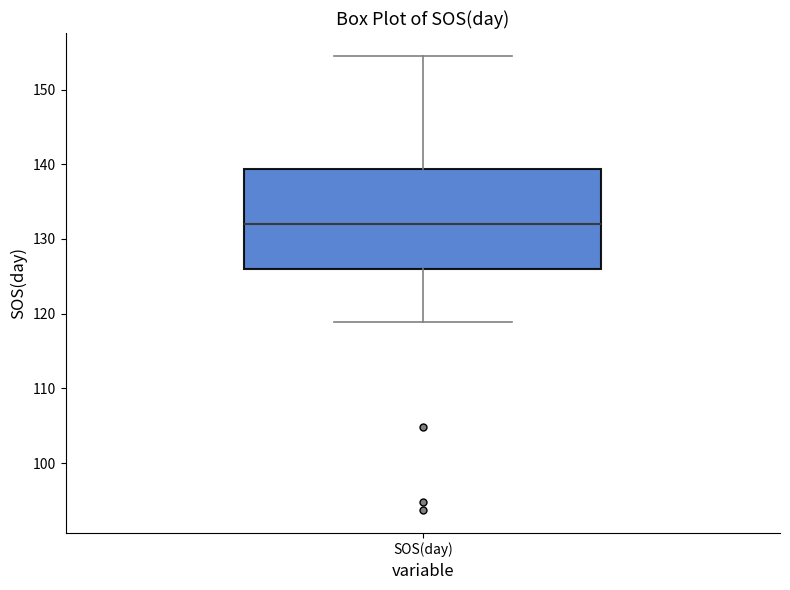

Where is the lower edge of the box for SOS(day) on the y-axis? The values are not printed on the chart, so give them approximately, as read against the axis.

126